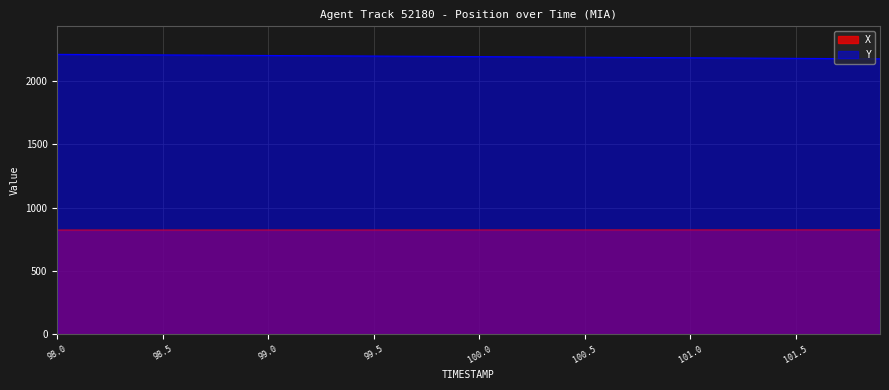

What is the value of the X point at the 12th from the left?

823.2